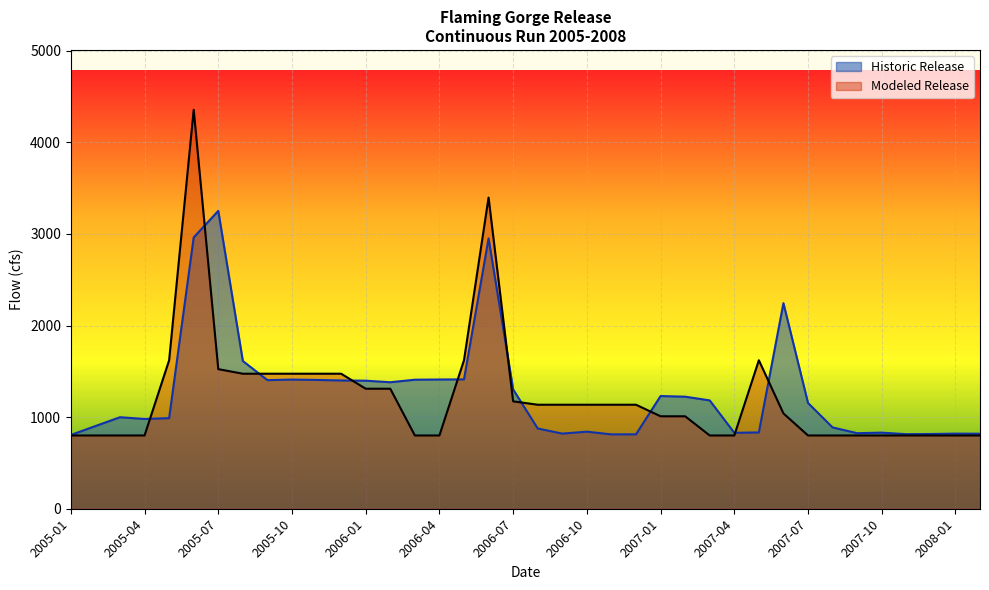

Where is Historic Release nearest to the value 2028?

2007-06